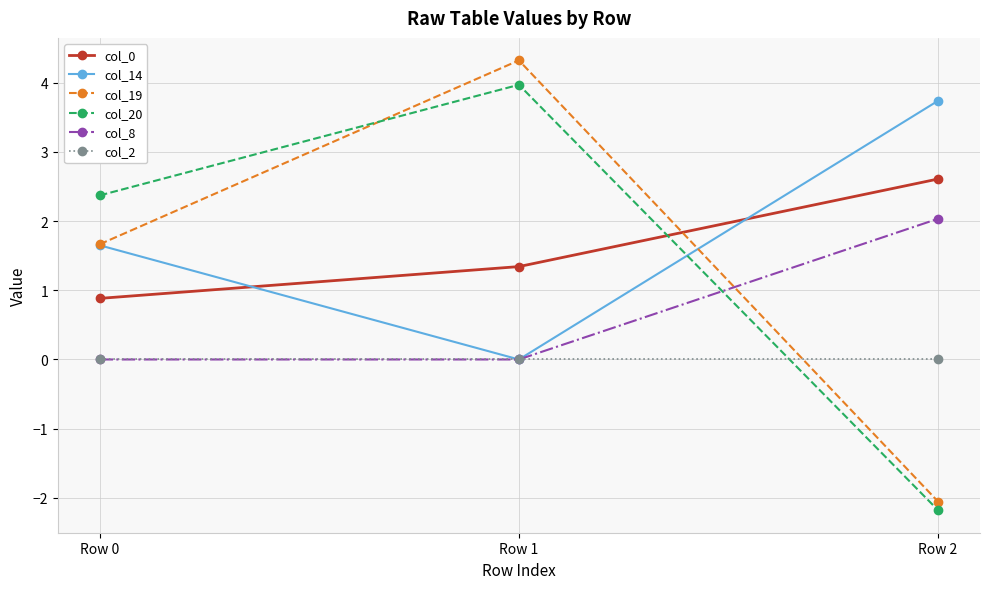

What is the difference between the maximum and minimum values in the col_0 series?

1.7